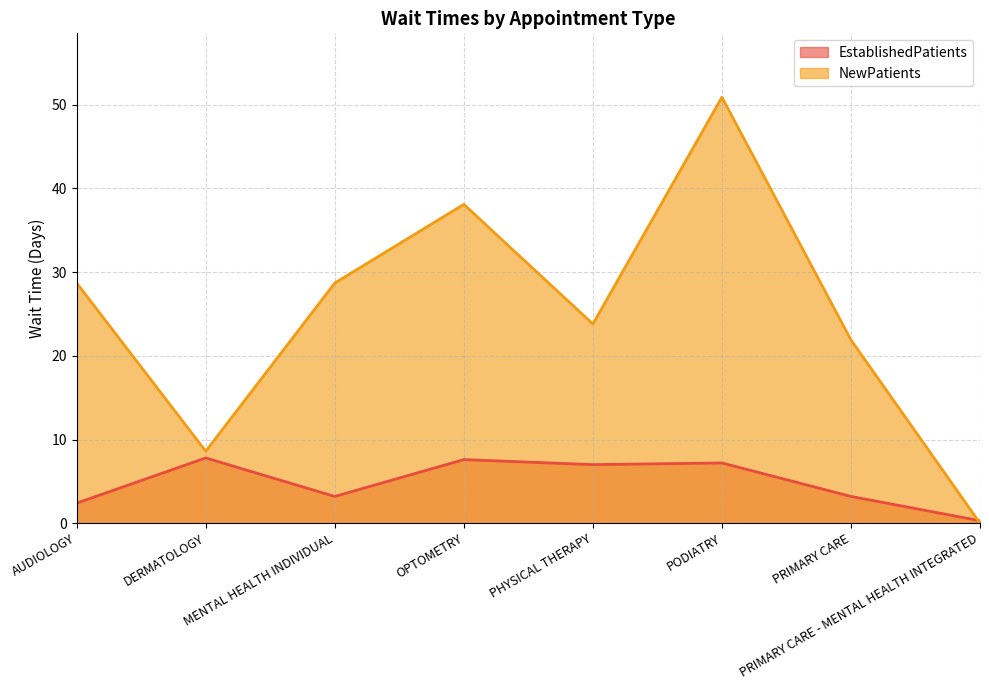

How many times do NewPatients and EstablishedPatients cross each other?

1